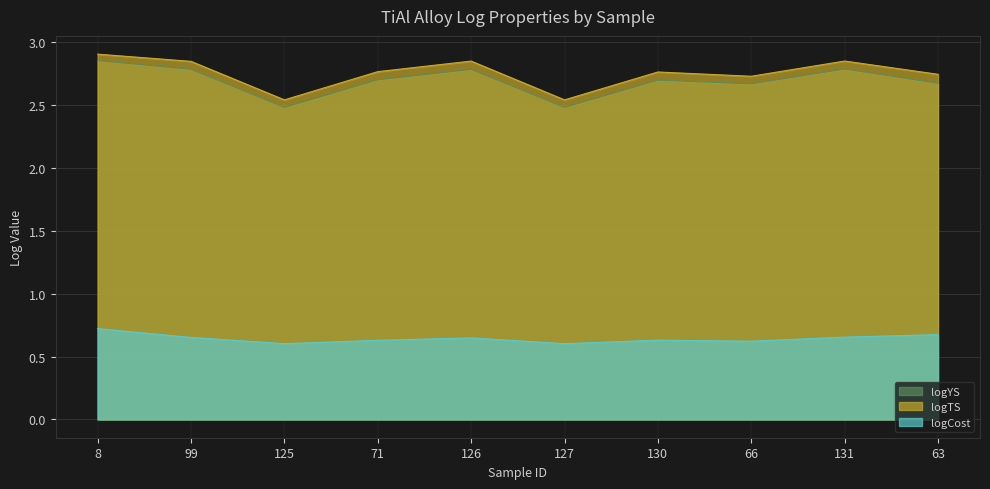

At how many categories does at least one series exceed 1?

10